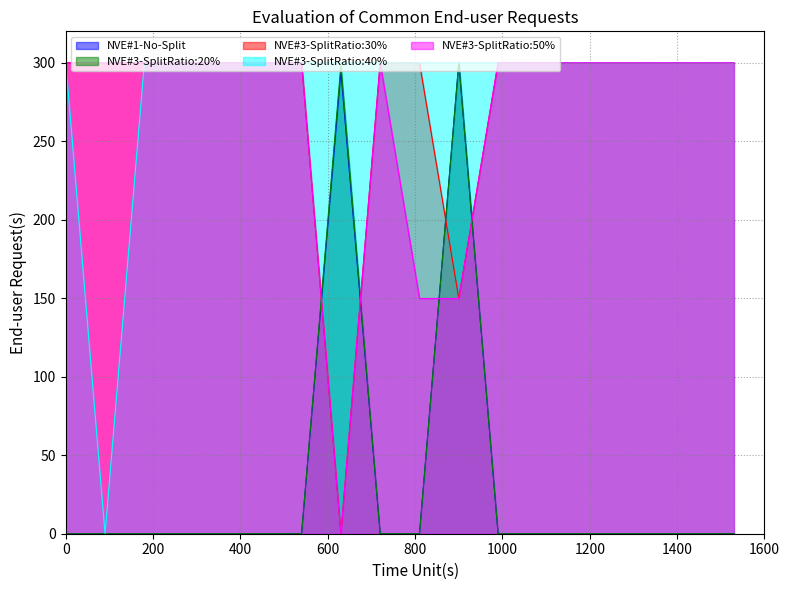

What is the maximum value for NVE#3-SplitRatio:30%?

300.0